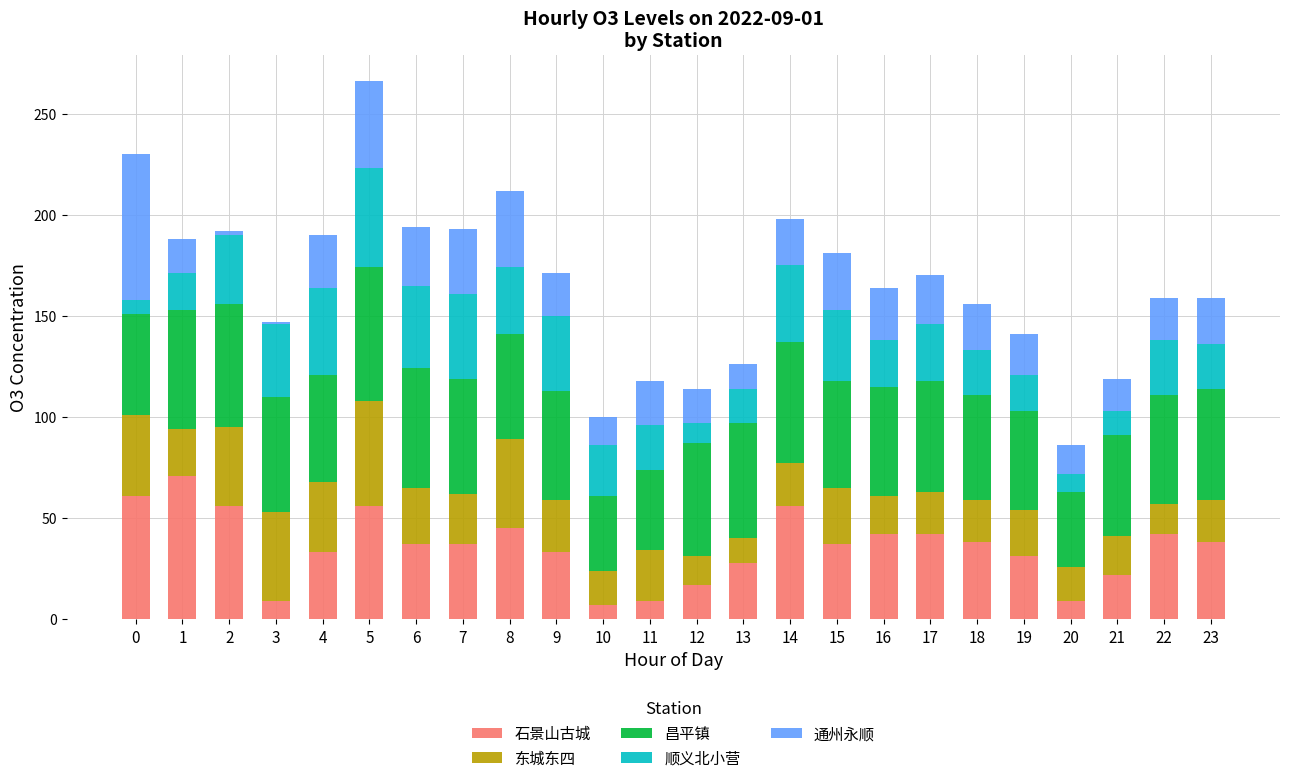

How many data points does each series have?

24